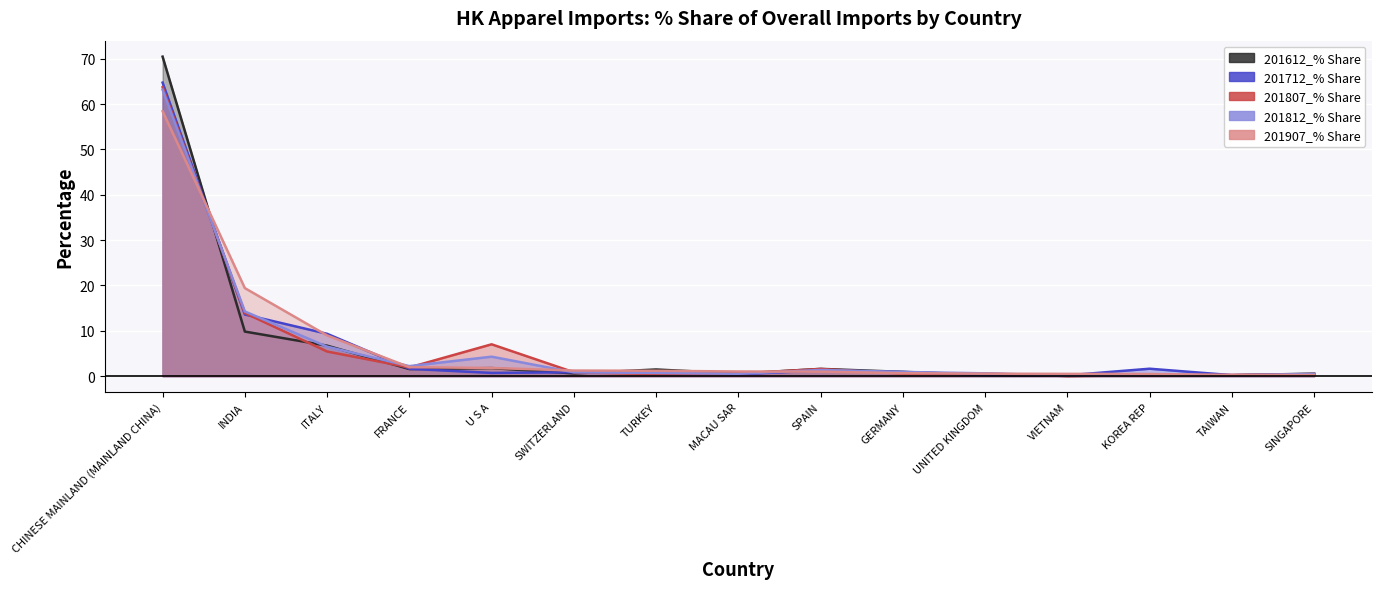

Which label corresponds to the largest value in the chart?

CHINESE MAINLAND (MAINLAND CHINA)